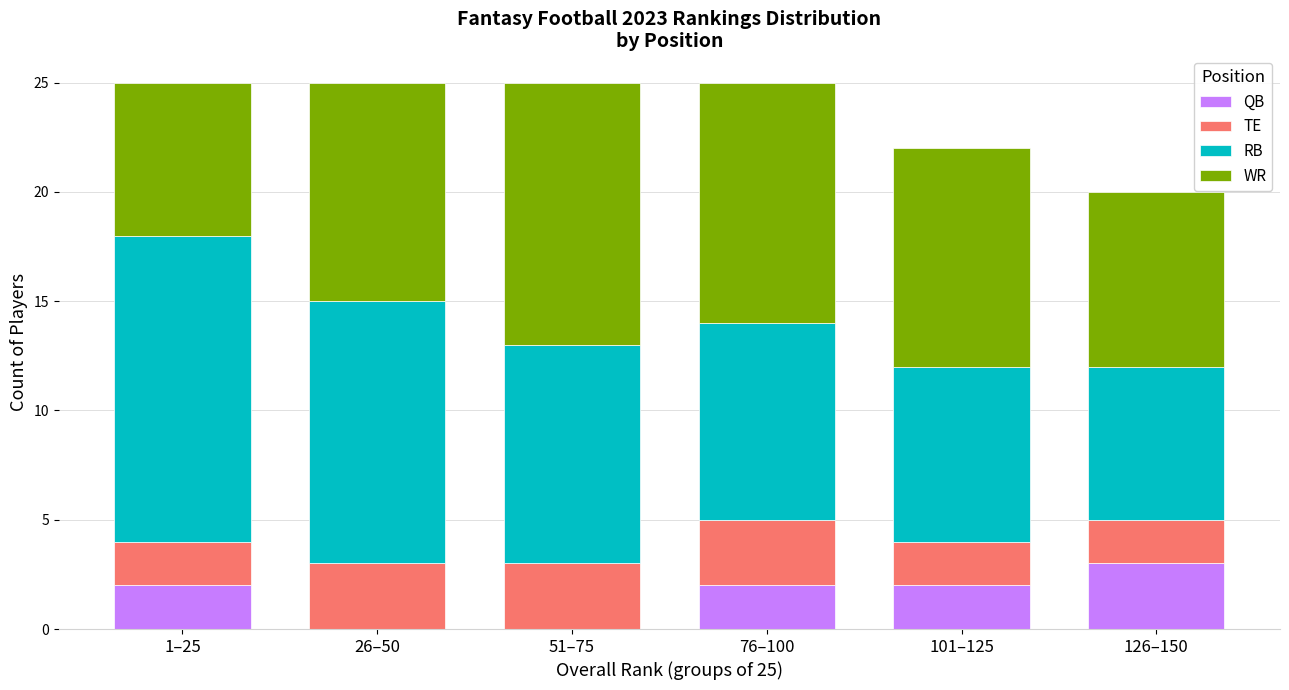

Reading left to right, transcribe the values for QB.

1–25=2	26–50=0	51–75=0	76–100=2	101–125=2	126–150=3